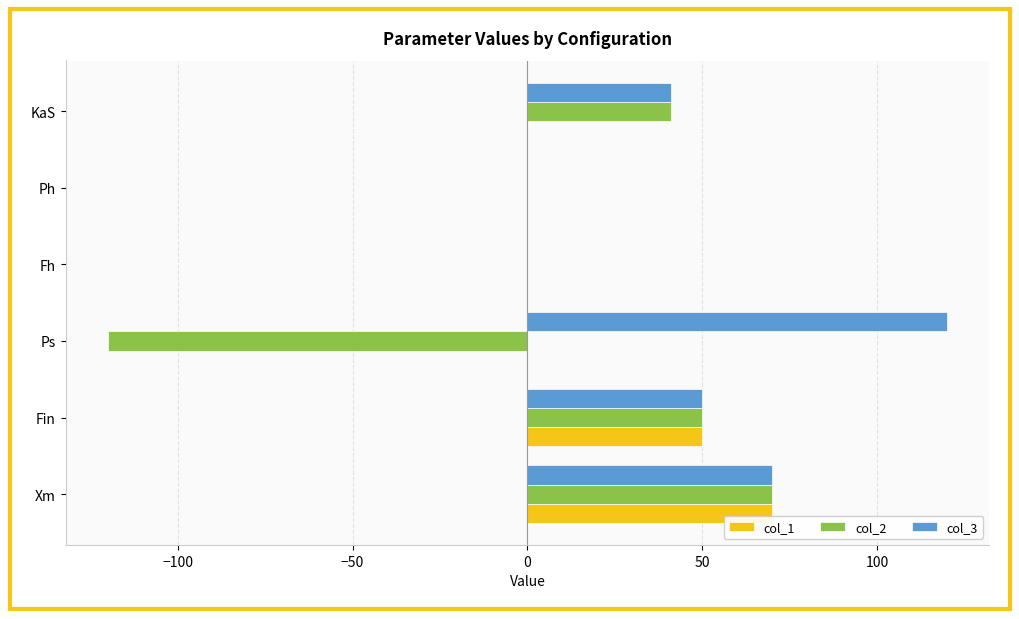

What is the sum of all col_1 values?

120